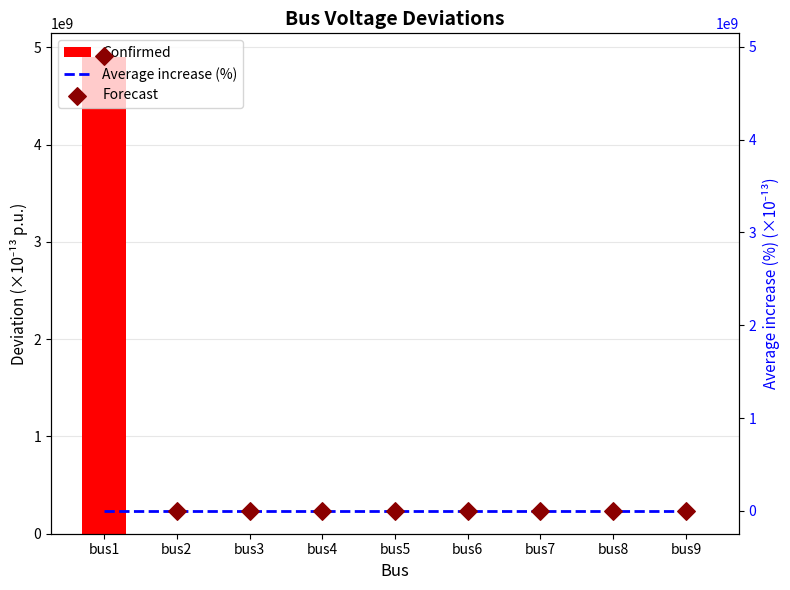

Which series has the widest spread of Y values?

Confirmed